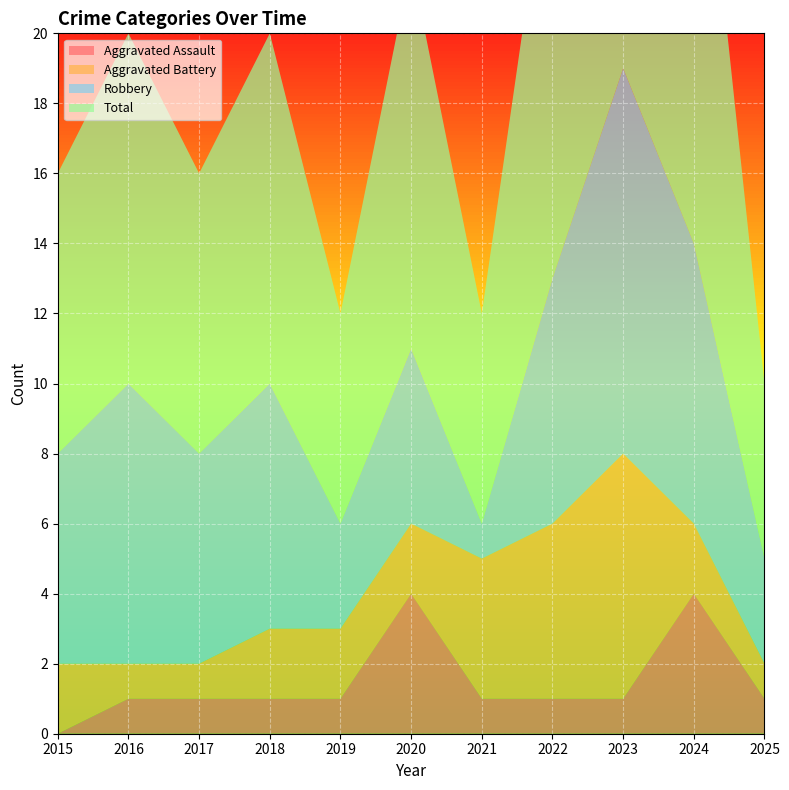

Reading left to right, what are all the values shown in this chart?

Aggravated Assault: 0	1	1	1	1	4	1	1	1	4	1
Aggravated Battery: 2	1	1	2	2	2	4	5	7	2	1
Robbery: 6	8	6	7	3	5	1	7	11	8	3
Total: 8	10	8	10	6	11	6	13	19	15	5